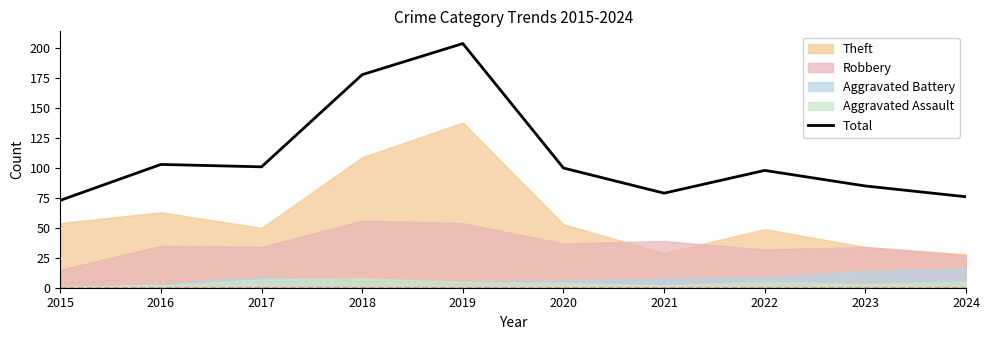

Where is the data nearest to the value 138?

2016